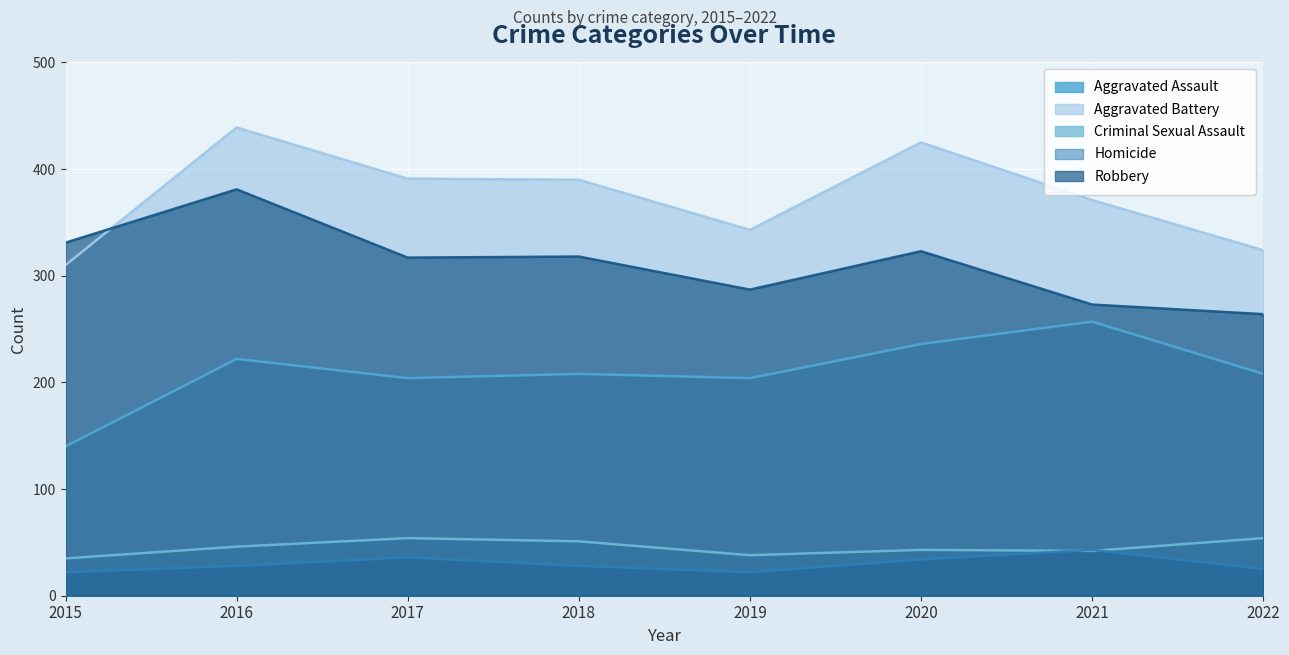

Which category has the lowest value across all series?

2015